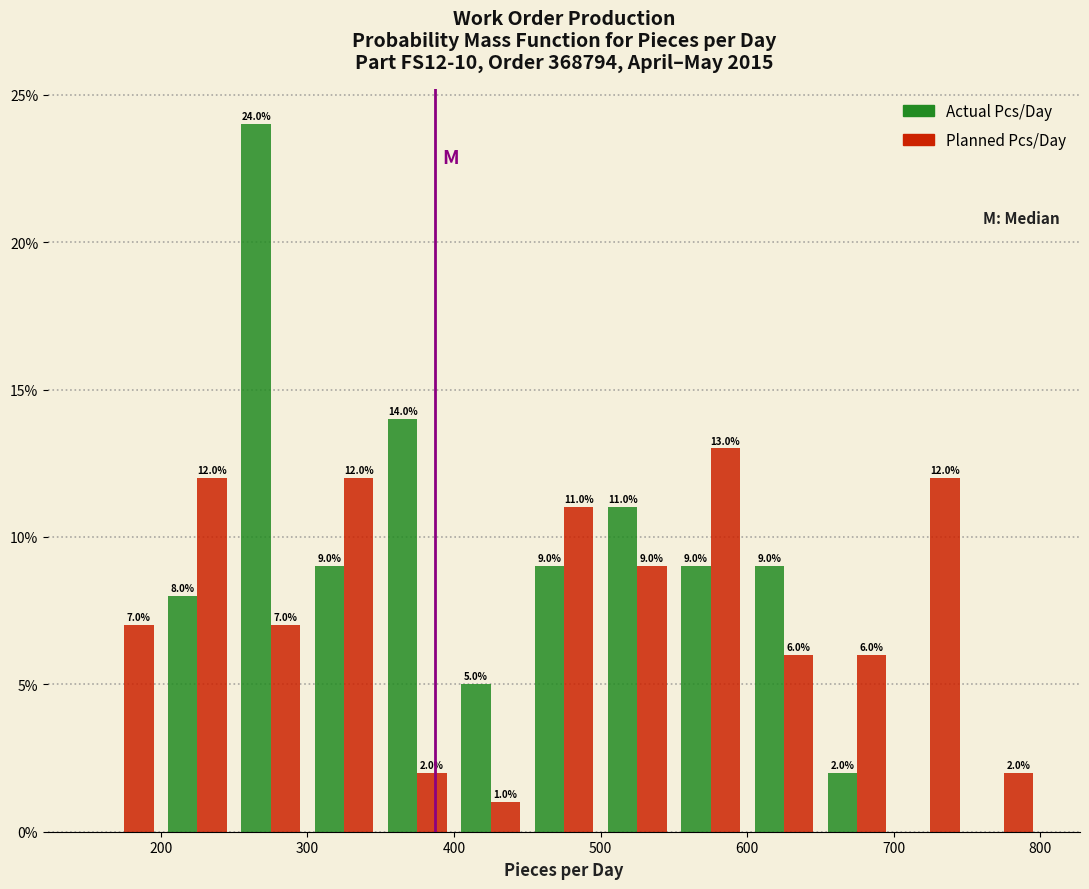

In the Planned Pcs/Day series, which range on the x-axis has the tallest bar?

550 to 600